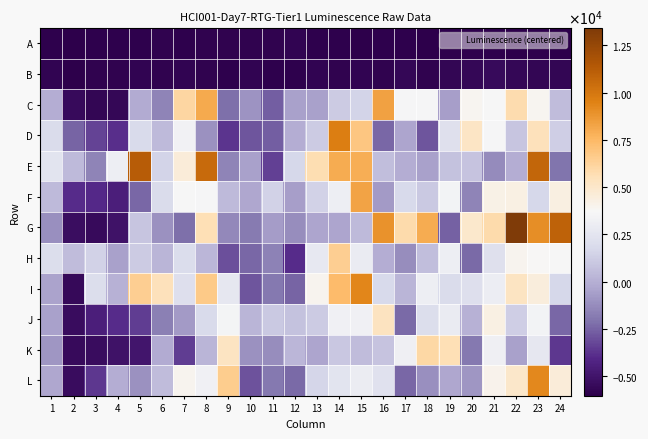

Which category has the lowest value across all series?

2